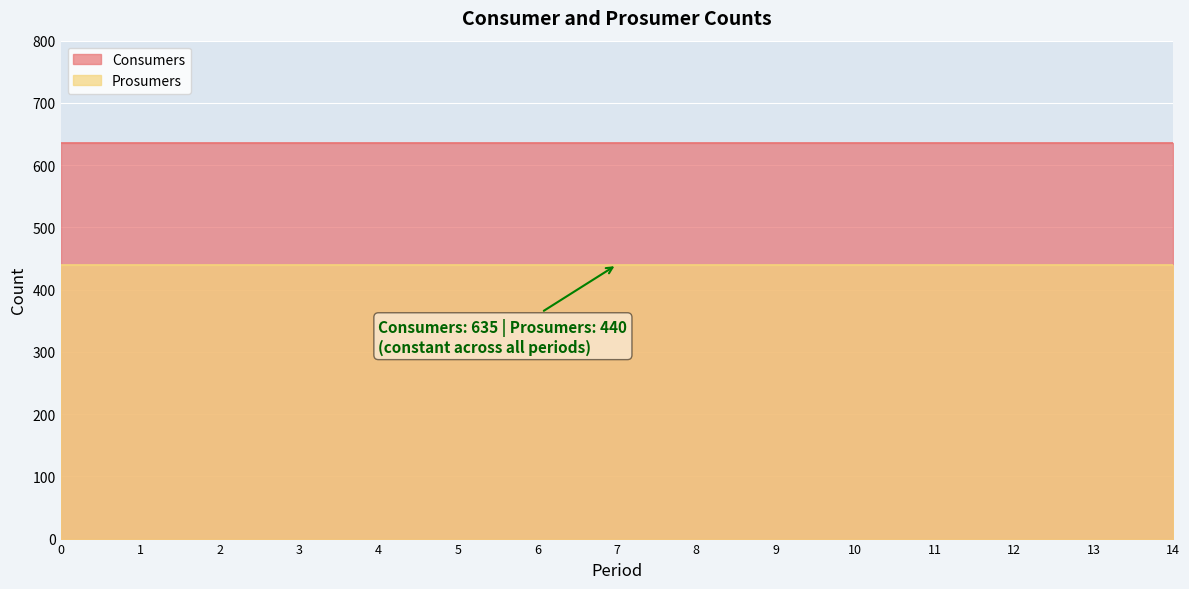

List the labels in order of Consumers value, largest first.

0, 1, 2, 3, 4, 5, 6, 7, 8, 9, 10, 11, 12, 13, 14